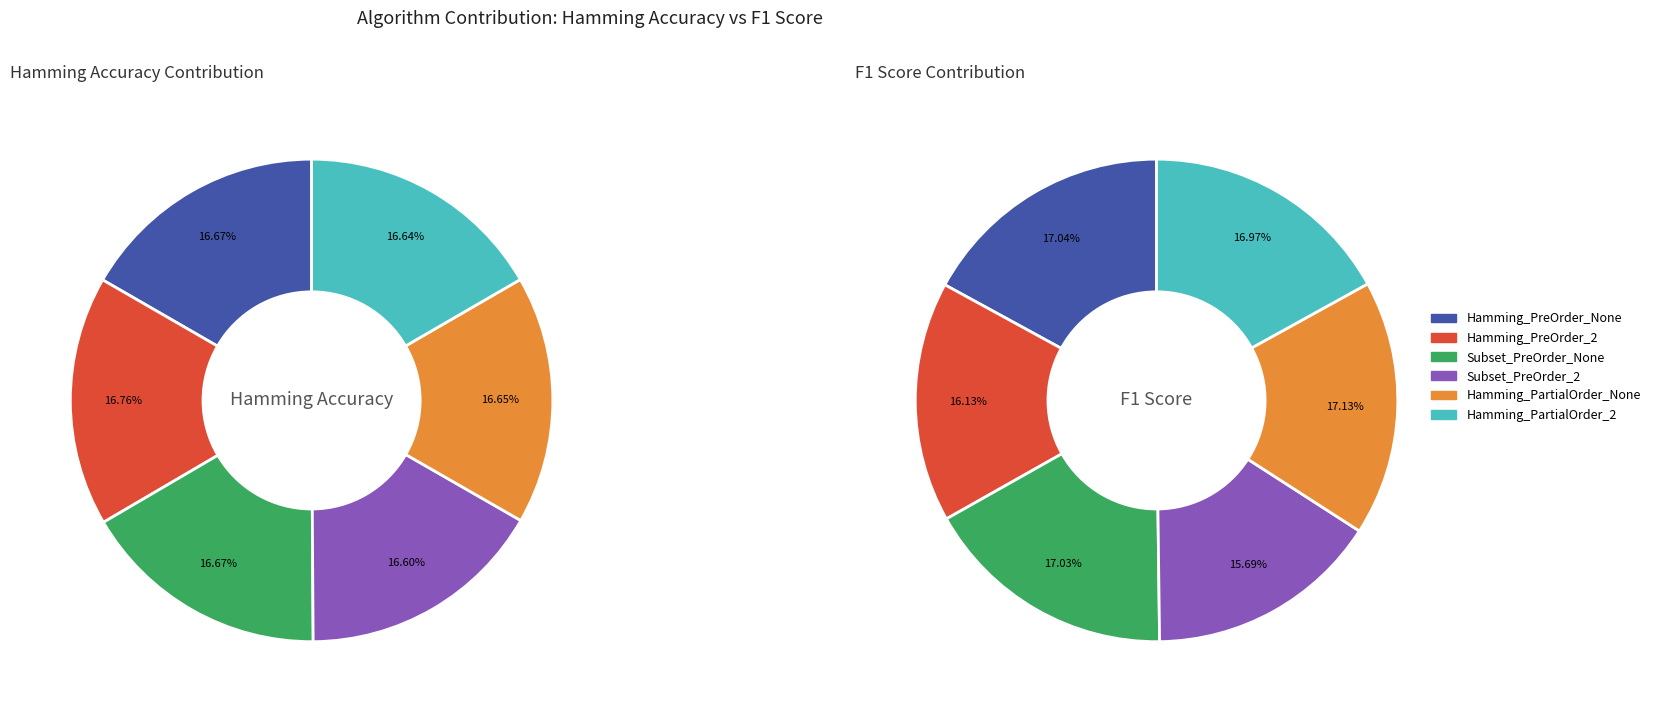

How many slices are in this pie chart?

6